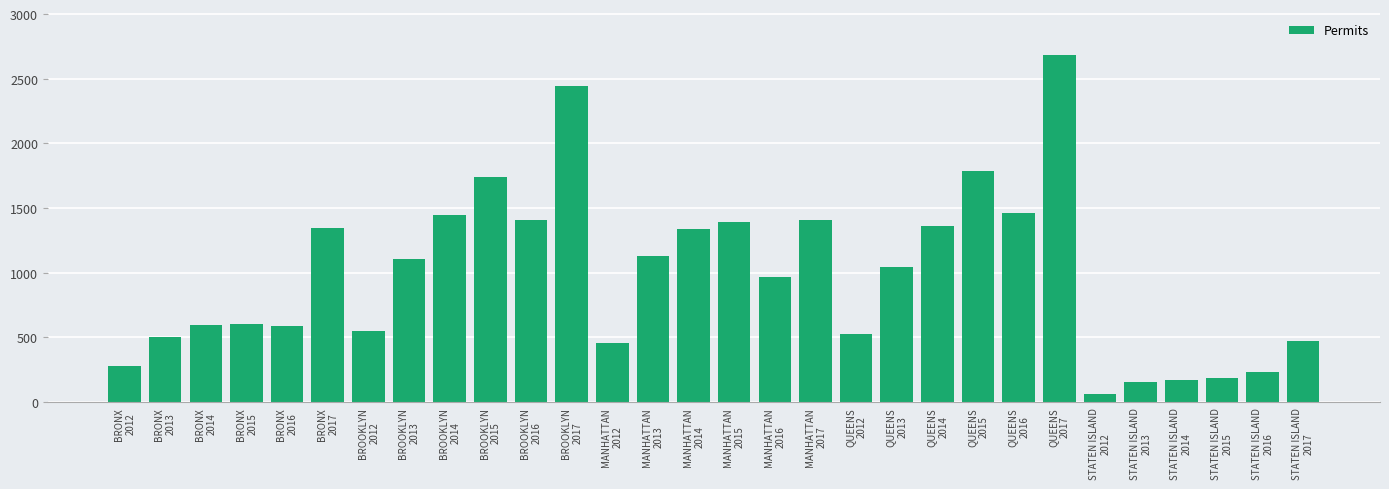

Approximately how many times larger is the value at MANHATTAN
2015 compared to MANHATTAN
2016?

1.4